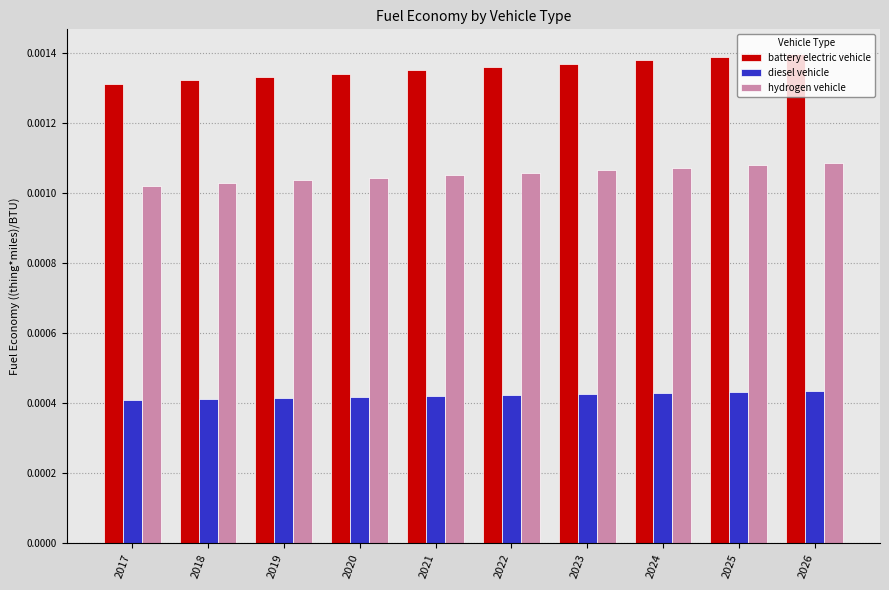

Which series changed the most between 2022 and 2025?

battery electric vehicle